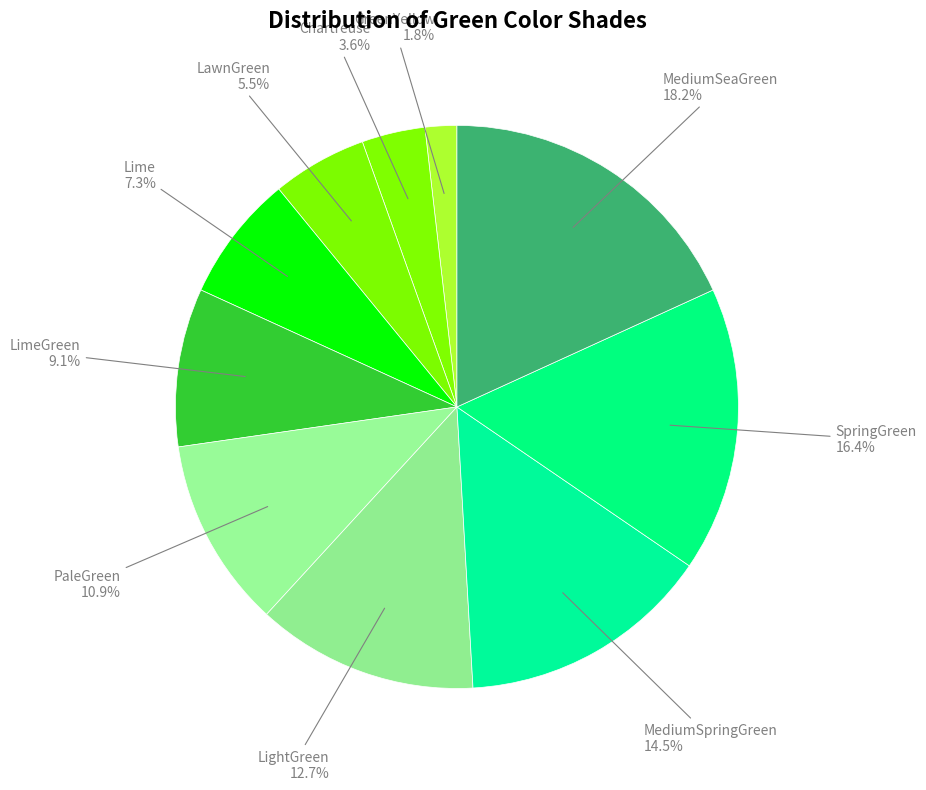

Rank the categories by value from highest to lowest.

MediumSeaGreen, SpringGreen, MediumSpringGreen, LightGreen, PaleGreen, LimeGreen, Lime, LawnGreen, Chartreuse, GreenYellow